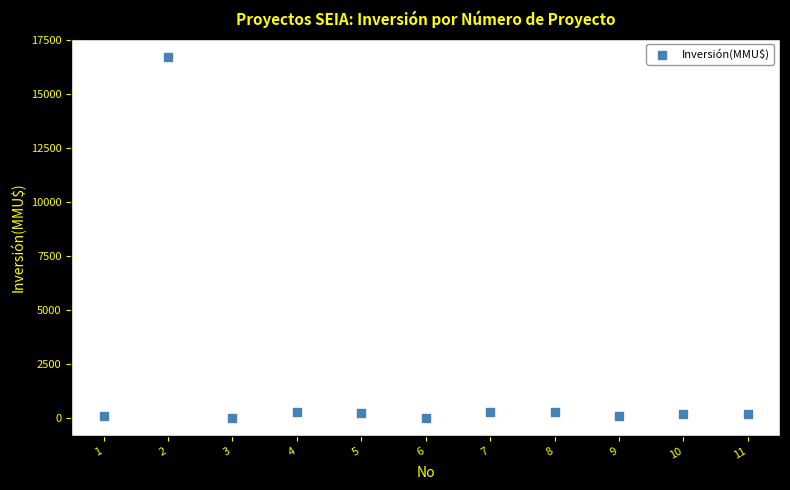

What is the average Y value?

1680